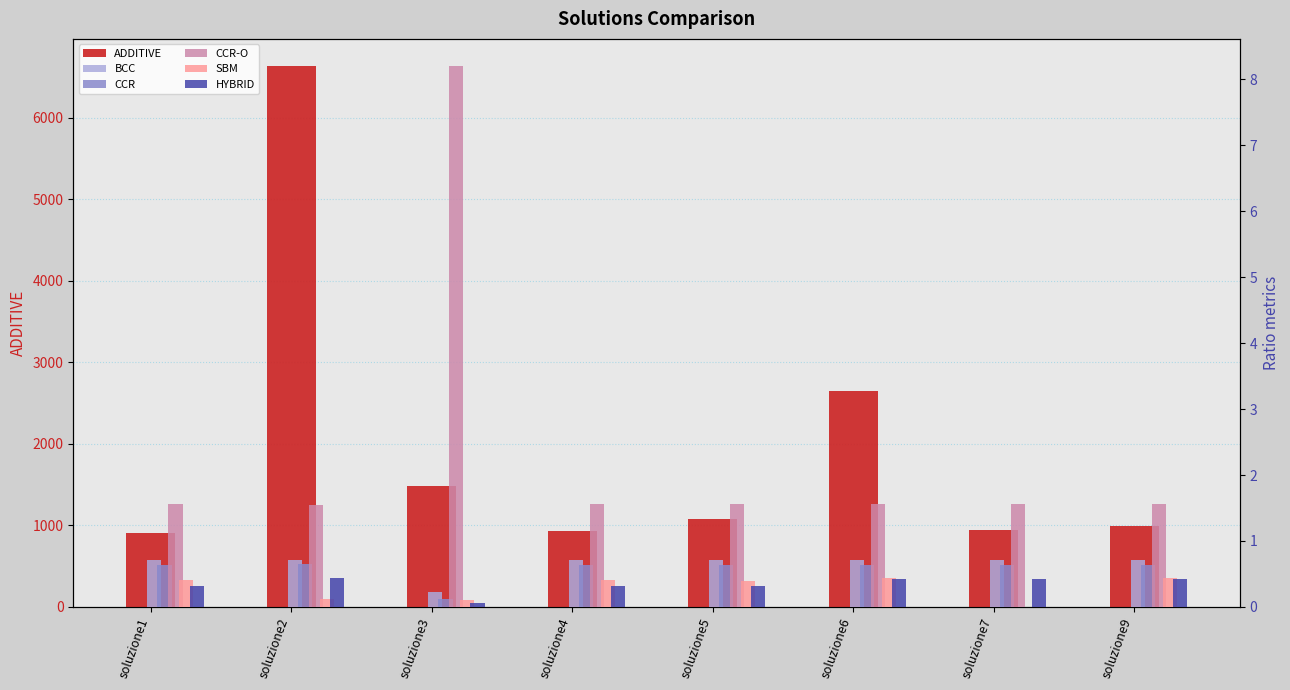

True or false: HYBRID has a value of 0.6 at soluzione2.

False